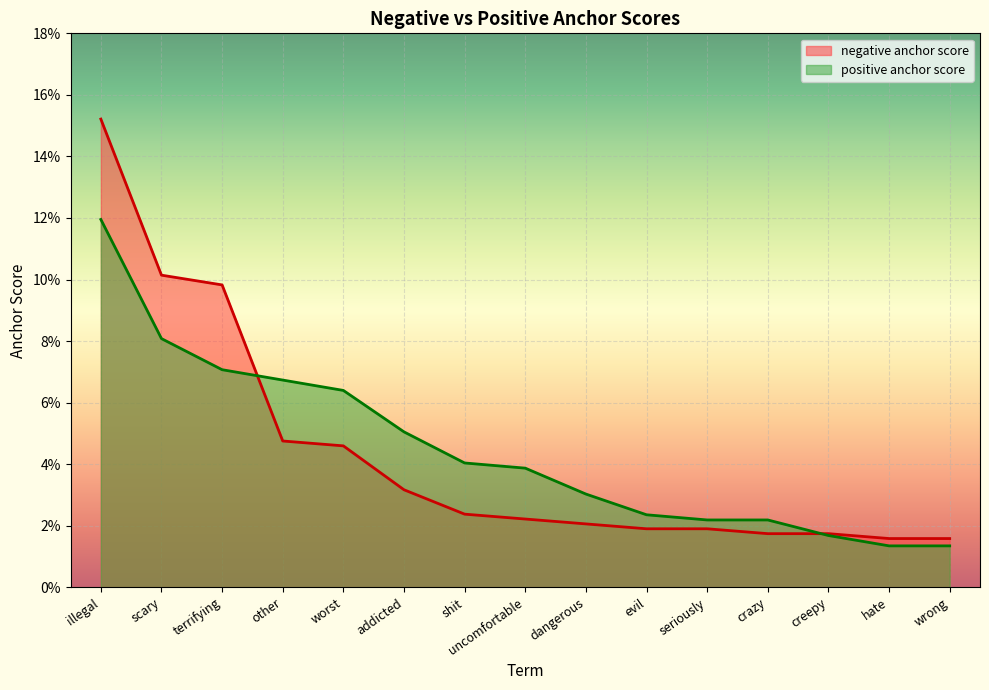

True or false: negative anchor score has a value of 0.0 at illegal.

False